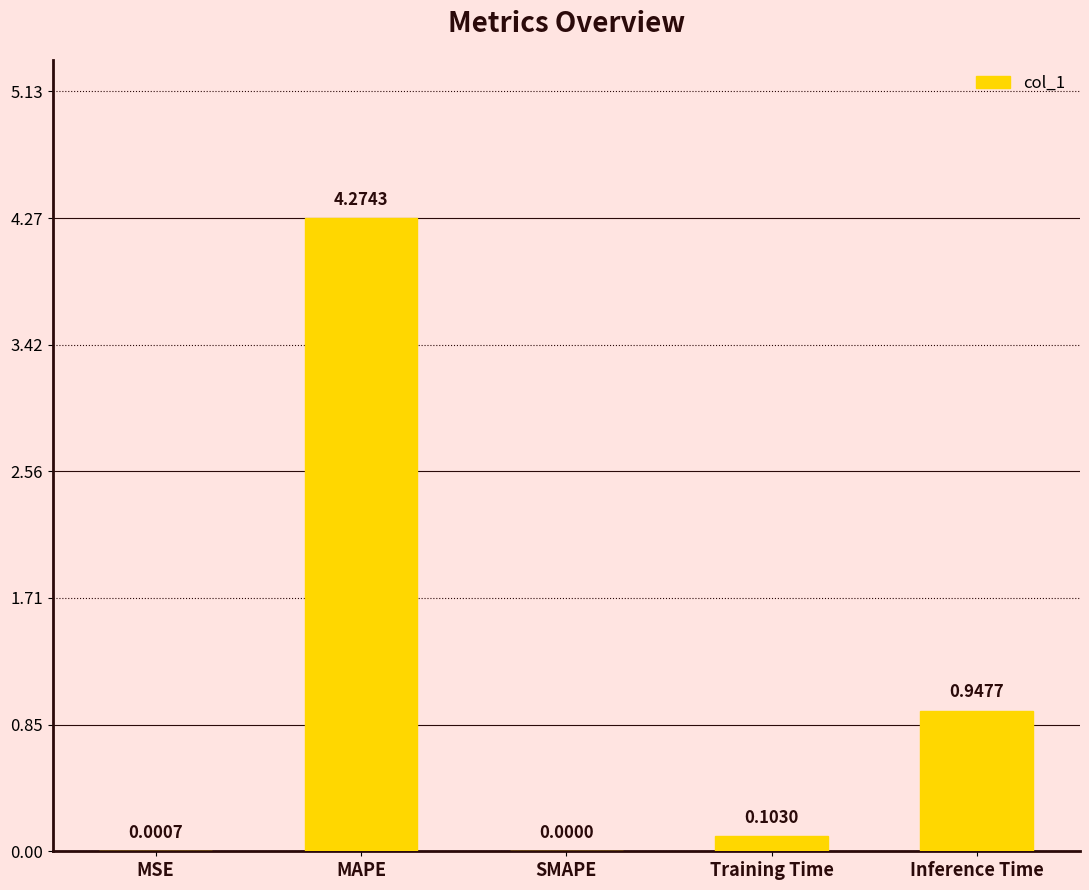

Are the bars grouped side by side (vs. stacked)?

No